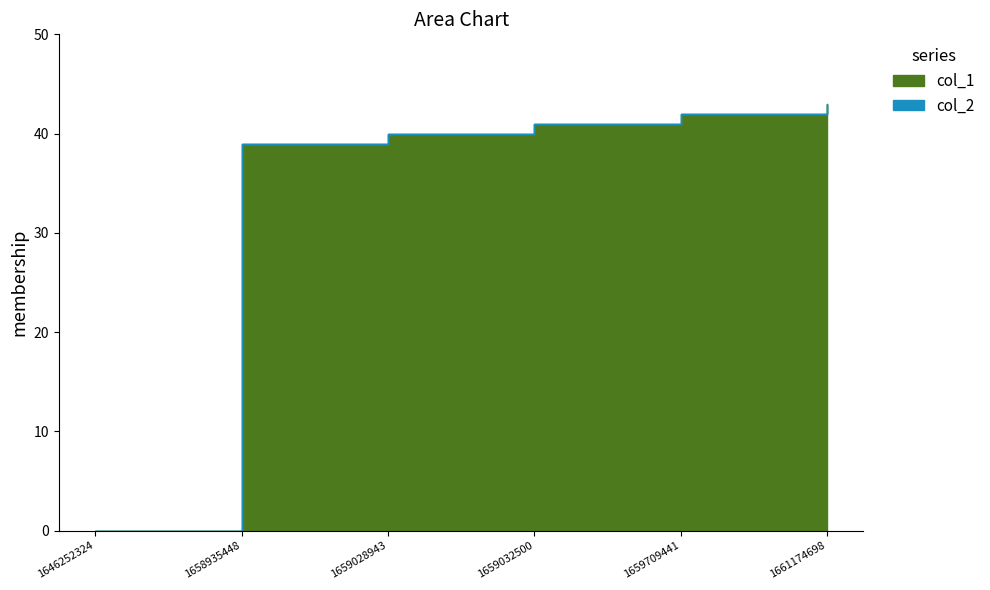

What is the value of the col_1 point at the 5th from the left?

42